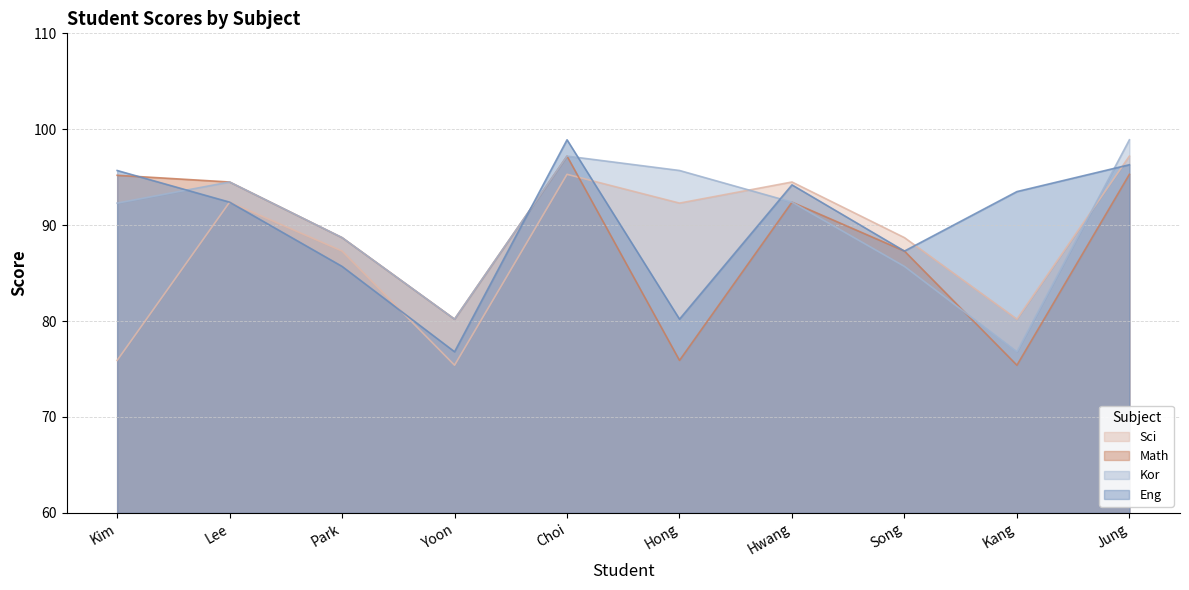

How many data points in Kor are above 92?

6